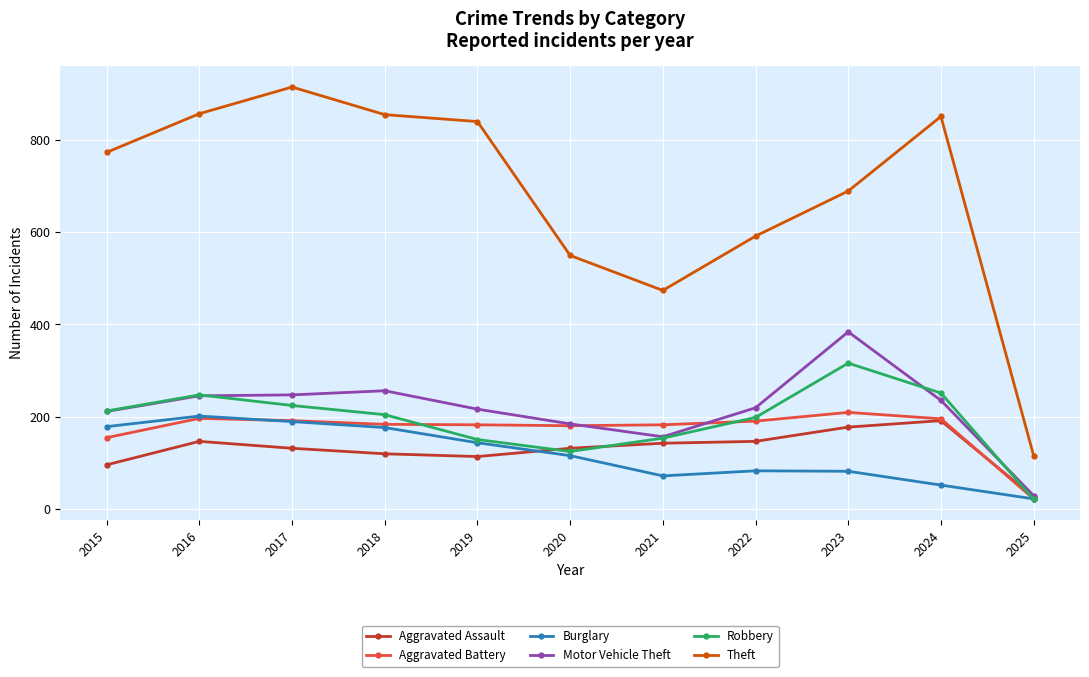

What is the minimum value shown in the chart?

20